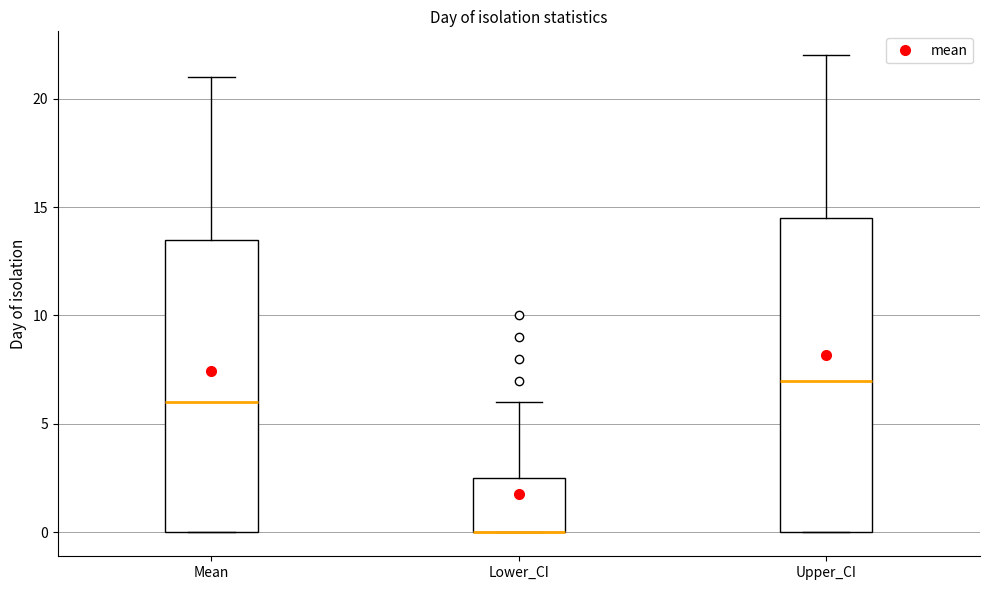

Where does the upper whisker of the box for Upper_CI end on the y-axis? The values are not printed on the chart, so give them approximately, as read against the axis.

22.0